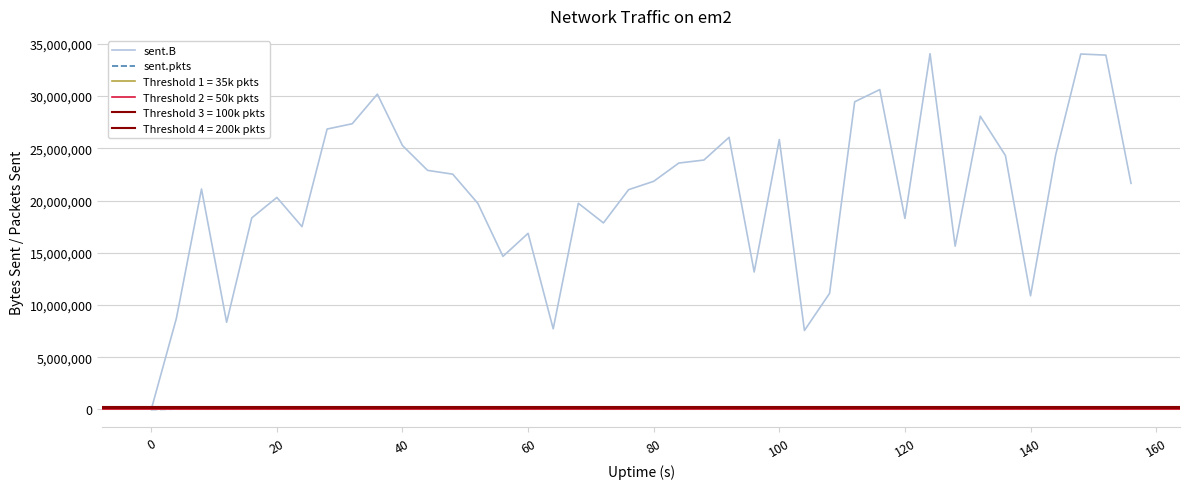

The value of sent.B at 80 is 33476319. True or false?

False